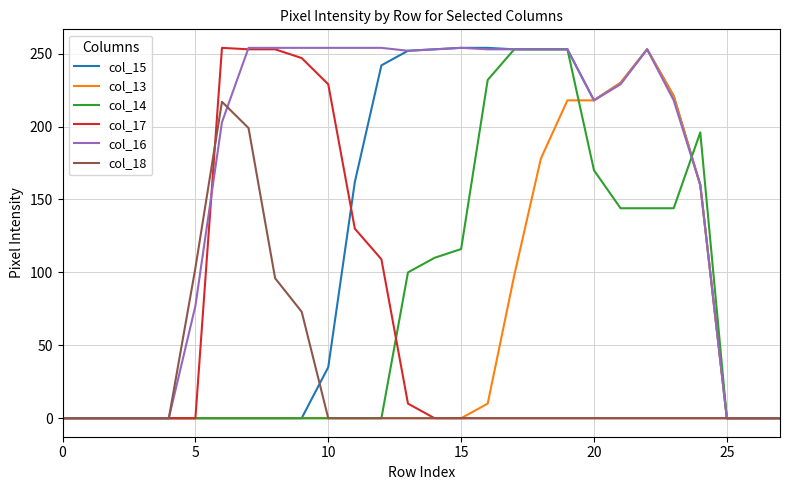

What is the difference between the maximum and minimum values in the col_16 series?

254